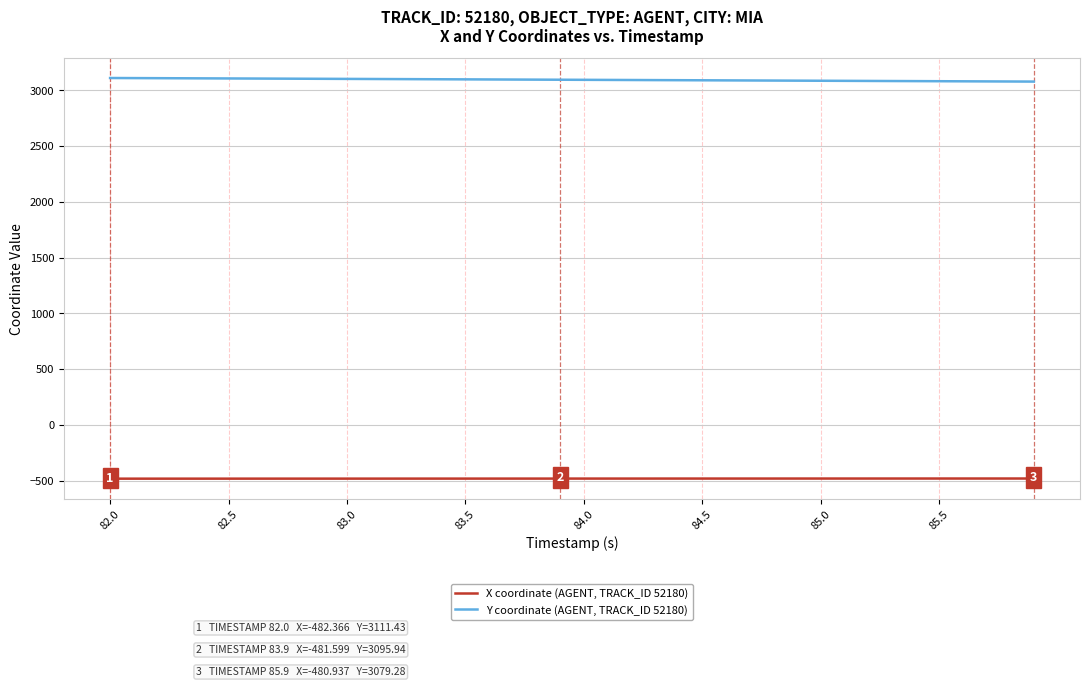

True or false: X coordinate (AGENT, TRACK_ID 52180) and Y coordinate (AGENT, TRACK_ID 52180) cross at least once.

False